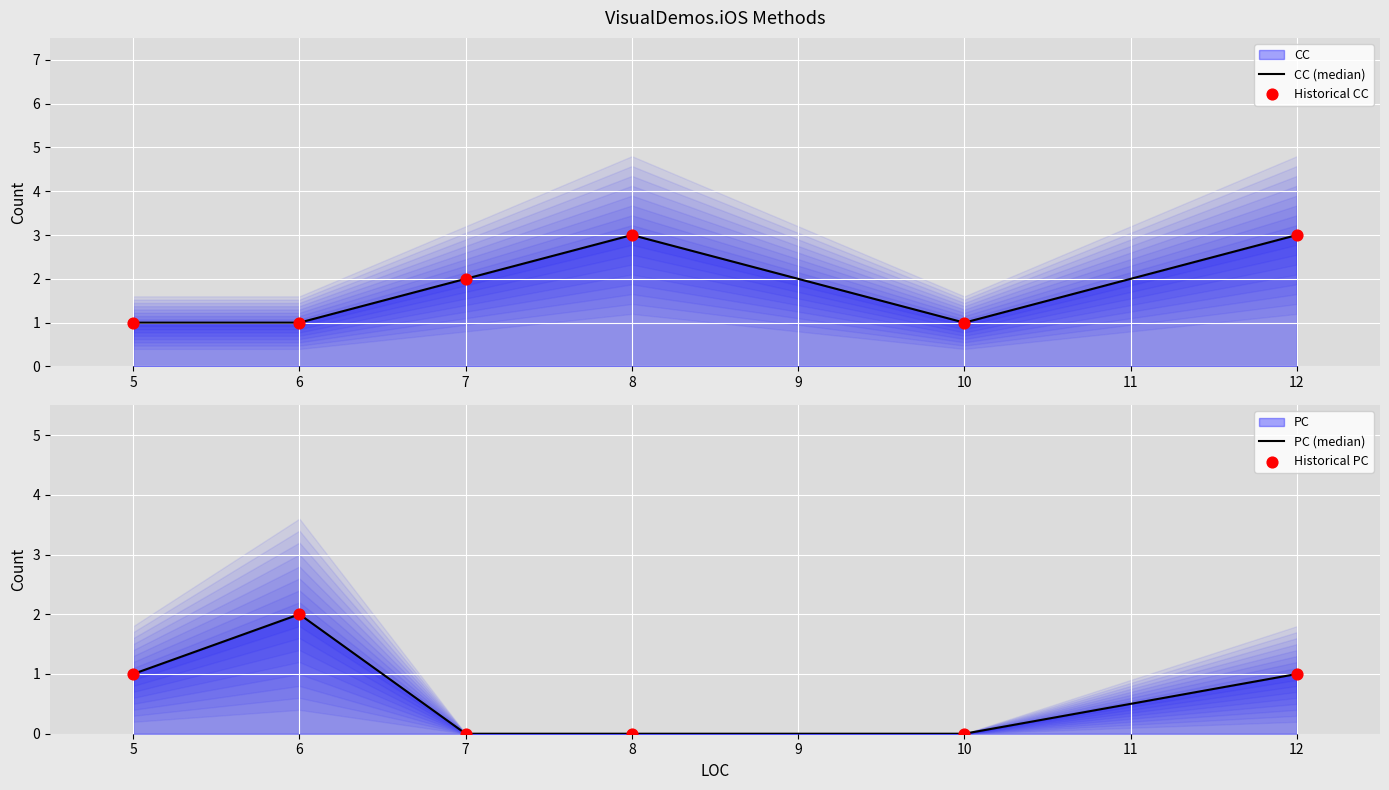

Which series has the largest total across all categories?

CC (median)